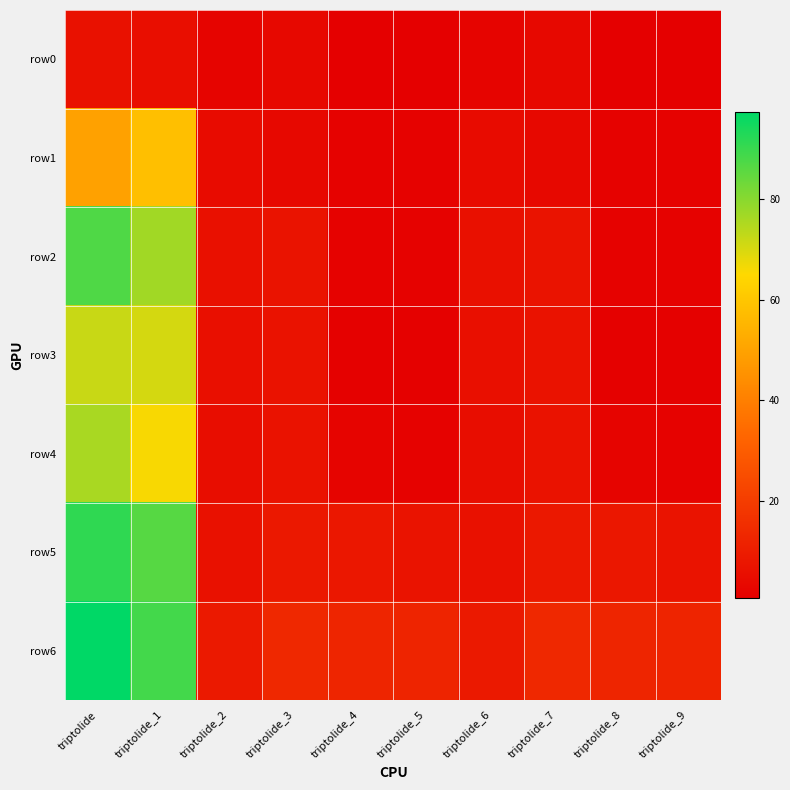

At how many categories does at least one series exceed 78?

2